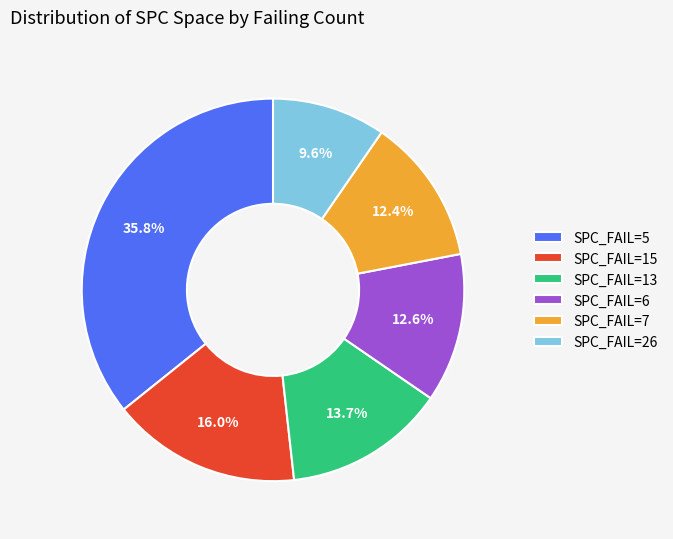

Which slice is the smallest?

SPC_FAIL=26